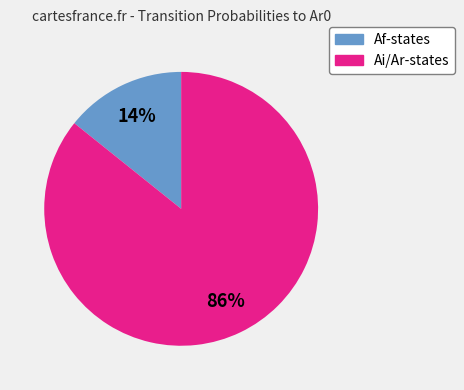

Is there any slice that represents more than half of the pie?

Yes